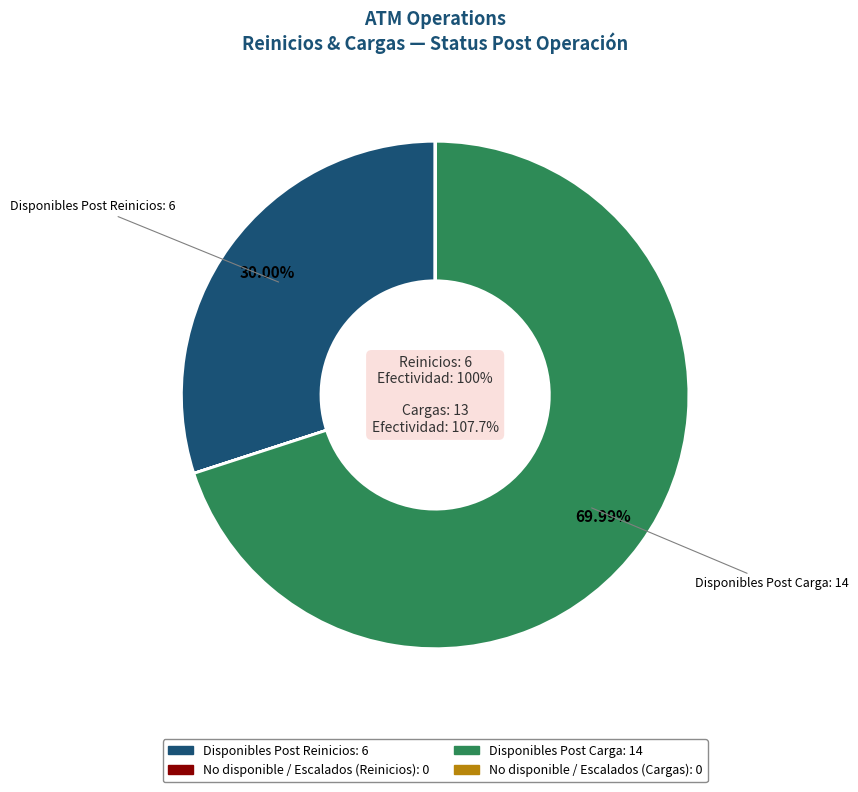

How many slices are in this pie chart?

4